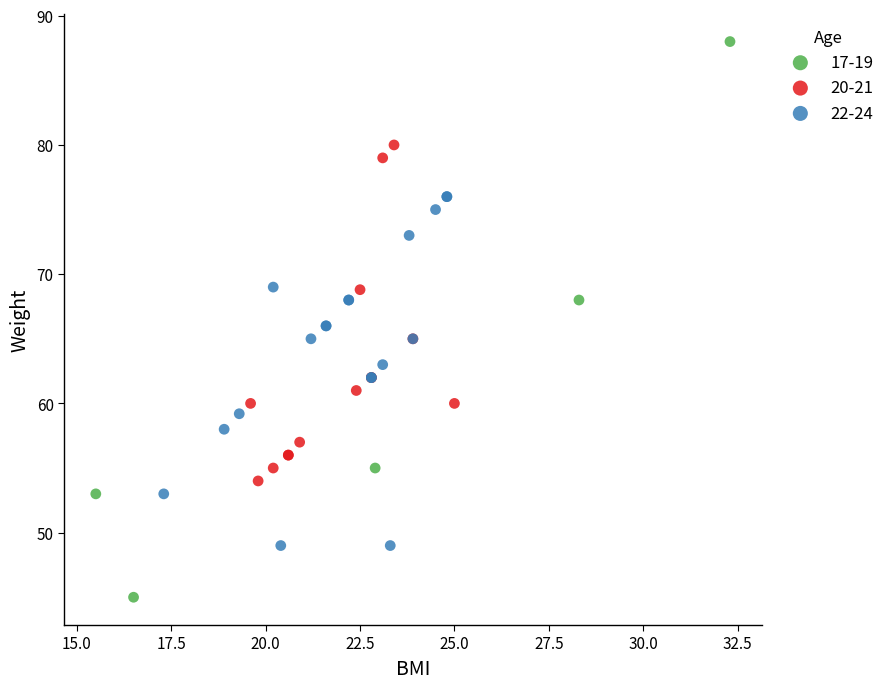

Which series reaches the maximum Y coordinate?

17-19